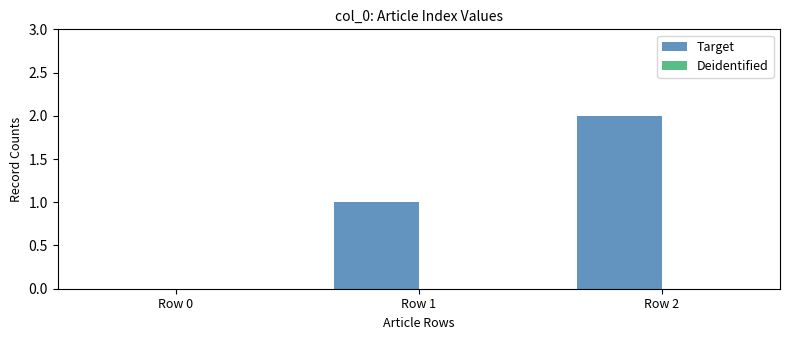

The chart shows a value of 2 at Row 2. True or false?

True